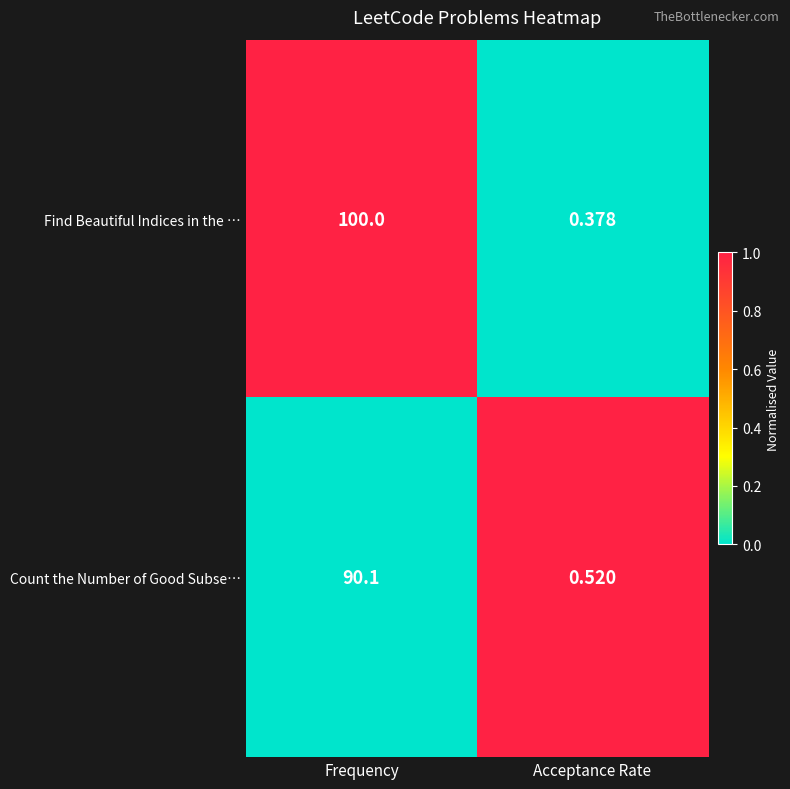

Which series has the largest range (max minus min)?

Find Beautiful Indices in the …